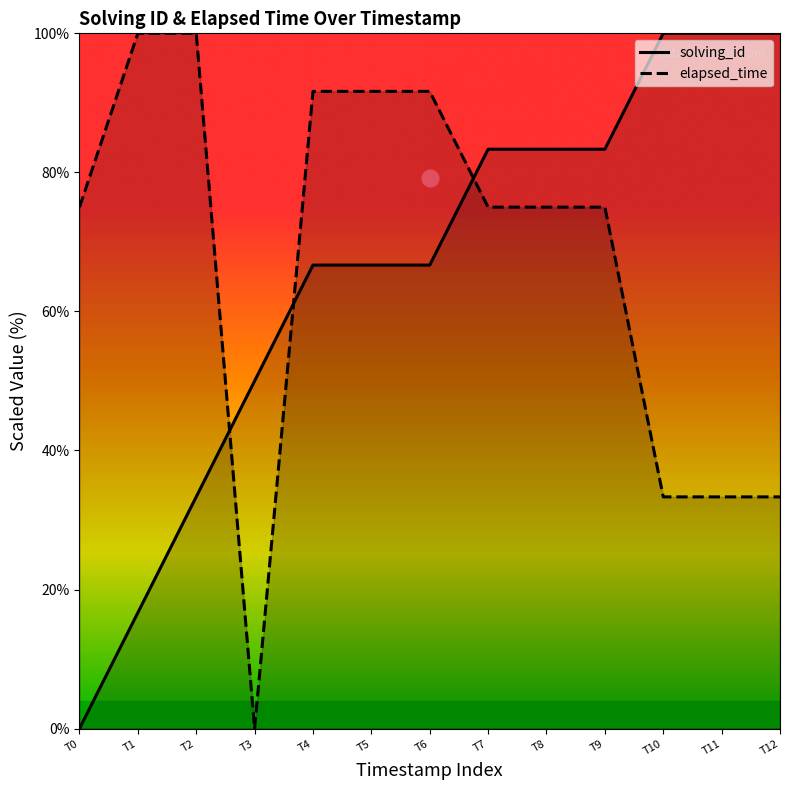

What is the spread (max minus min) of values at T0?

75.0